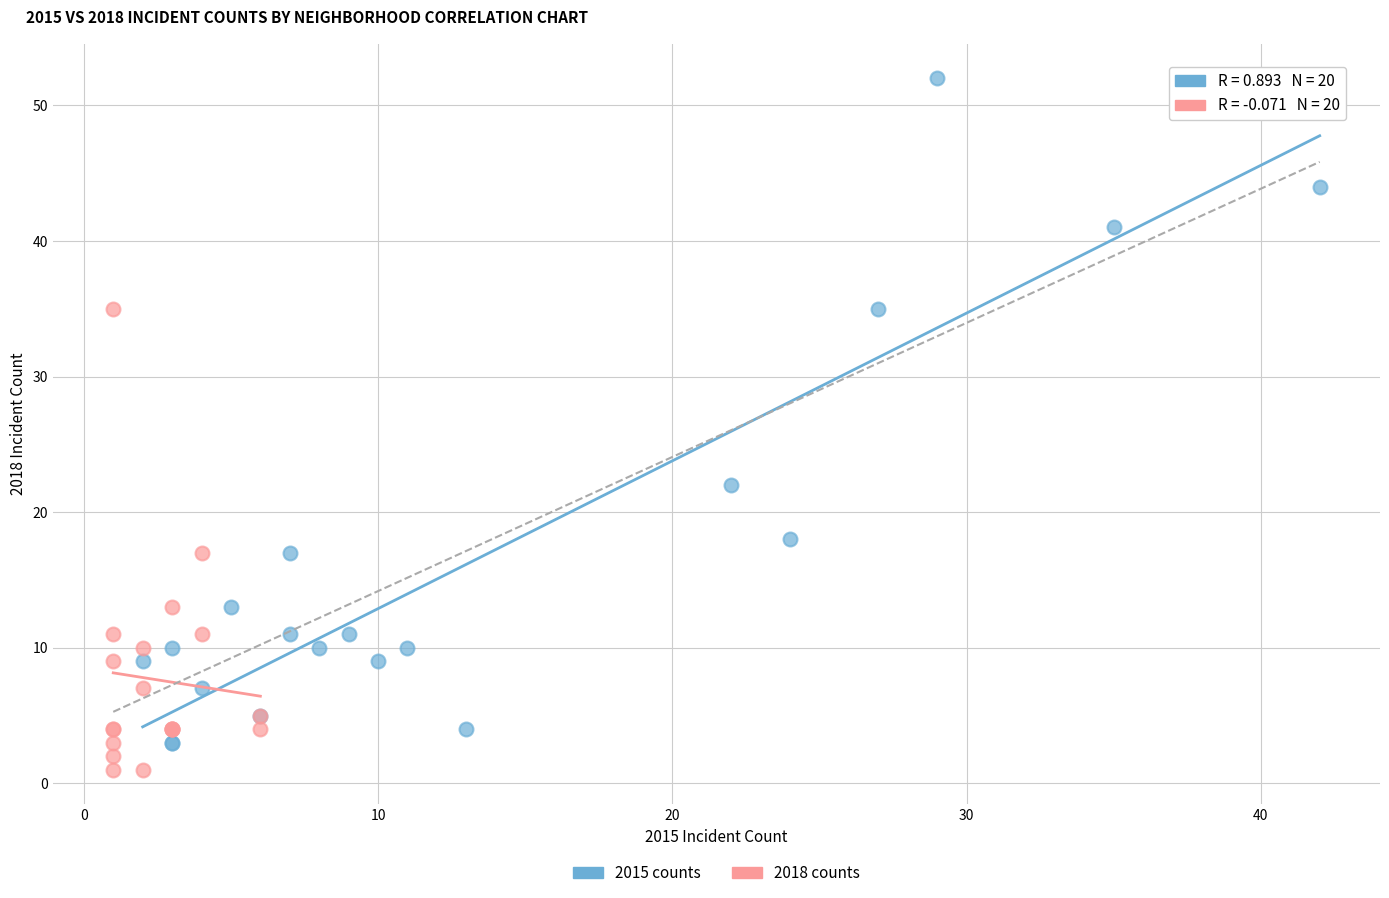

Which series contains the highest Y value?

2015 counts